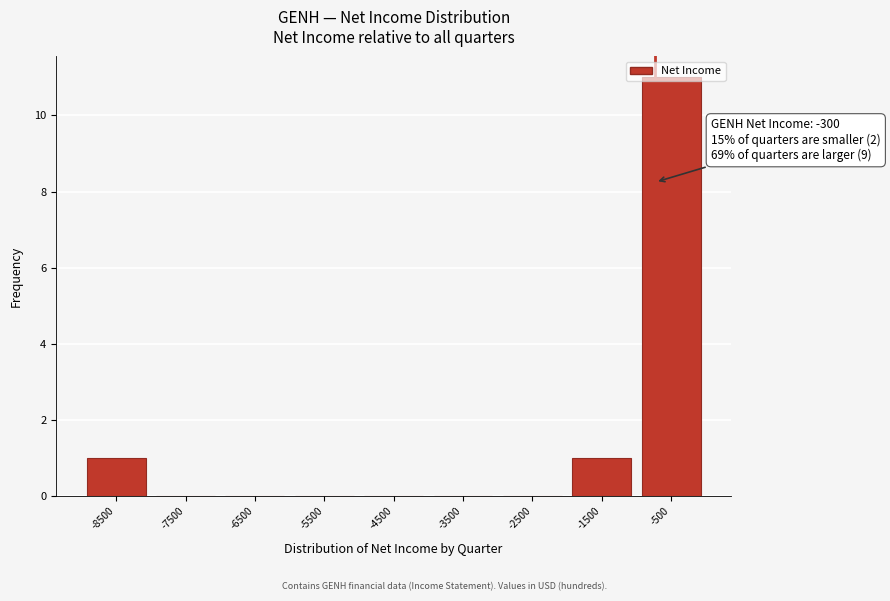

What is the change in value from -4500 to -1500?

+1